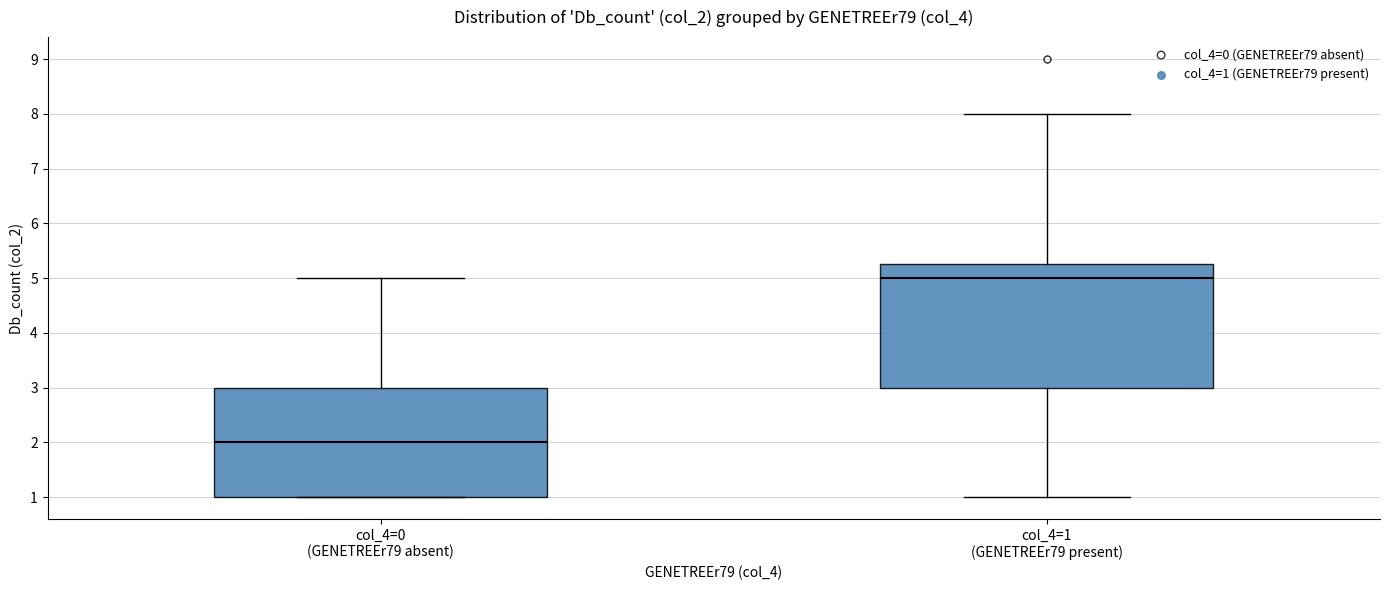

Which box is the tallest, from its lower edge to its upper edge?

col_4=1 (GENETREEr79 present)